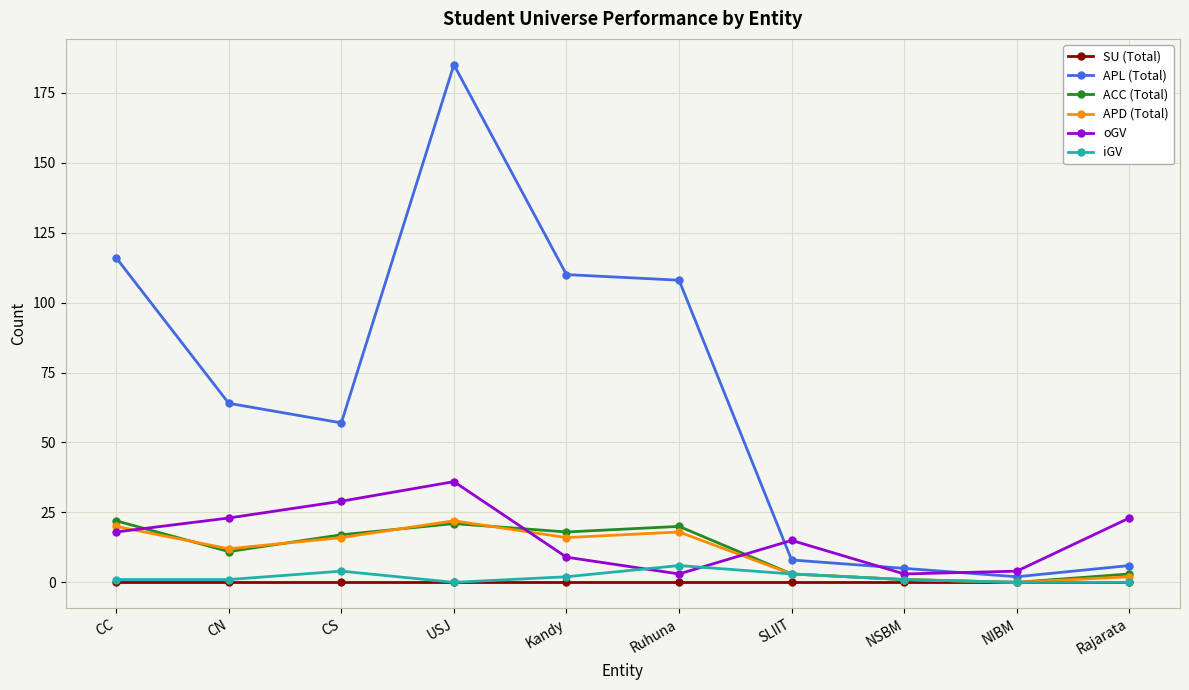

Where is the first local minimum for oGV?

Ruhuna